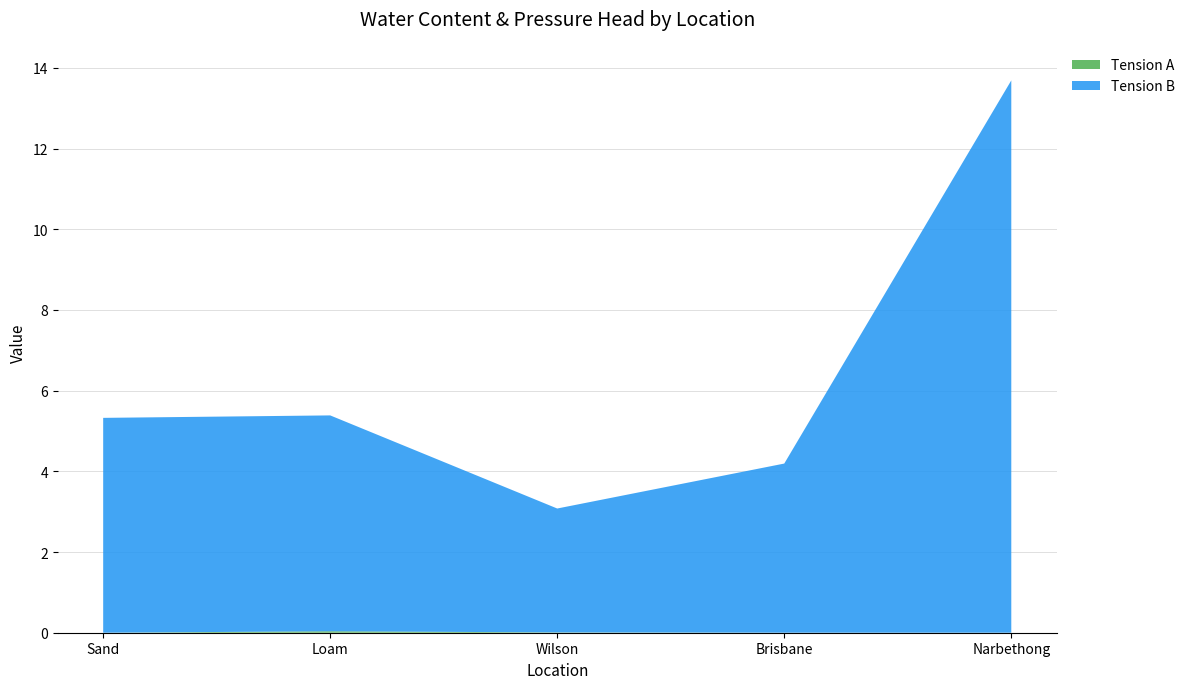

Reading right to left, transcribe all the data shown in this chart.

Tension A: 0.0	0.0	0.0	0.0	0.0
Tension B: 13.7	4.2	3.1	5.4	5.3